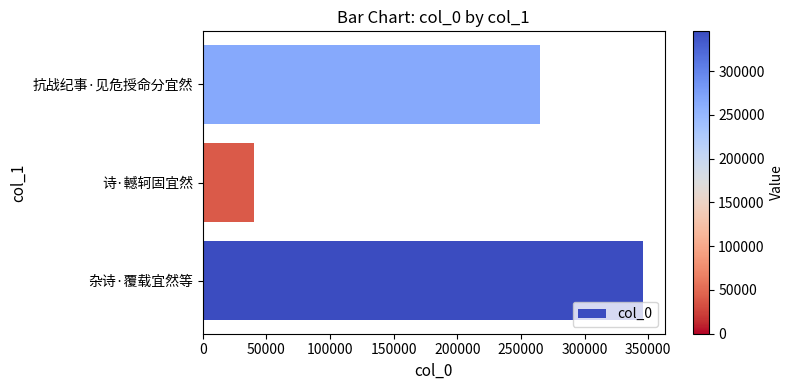

Reading top to bottom, extract all data points from this chart.

264844	39944	345464